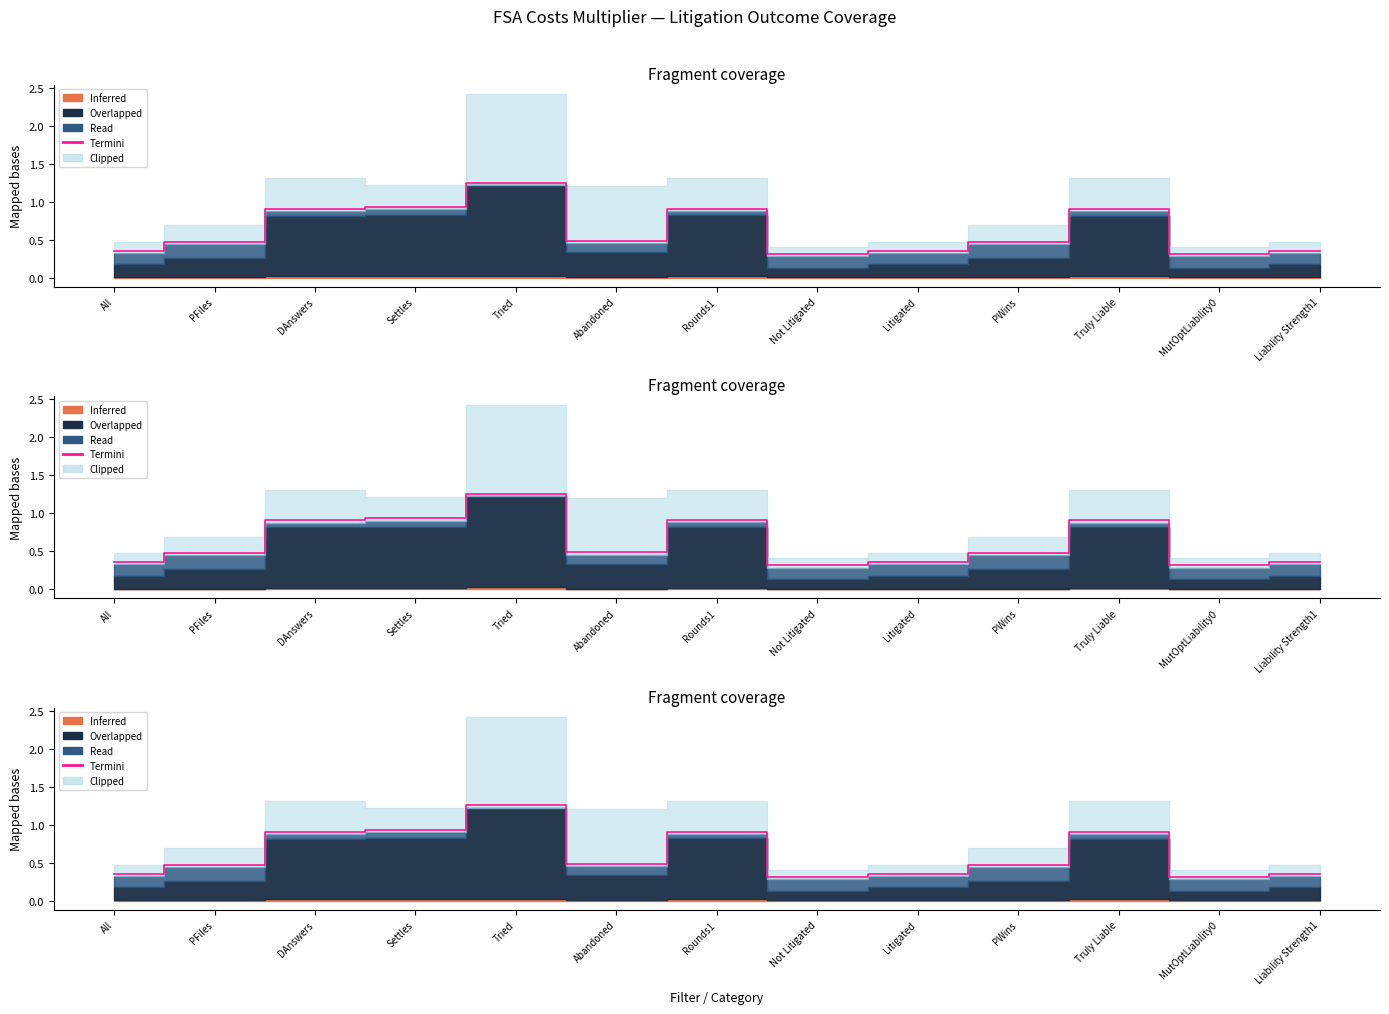

Rank the categories by value from highest to lowest.

Tried, Settles, Rounds1, DAnswers, Truly Liable, Abandoned, PFiles, PWins, All, Litigated, Liability Strength1, Not Litigated, MutOptLiability0